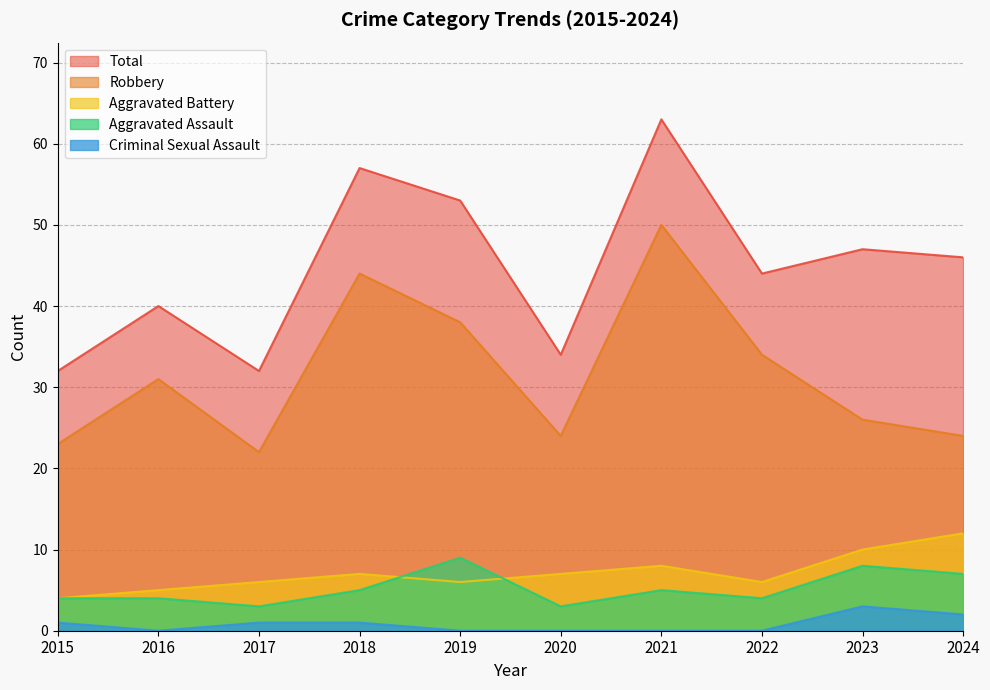

Which category has the highest value across all series?

2021